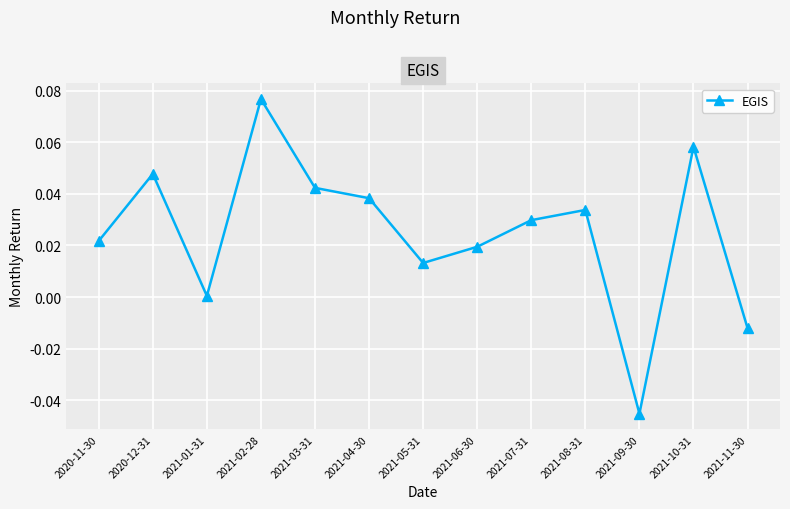

At which label does the data first exceed 0?

2020-11-30